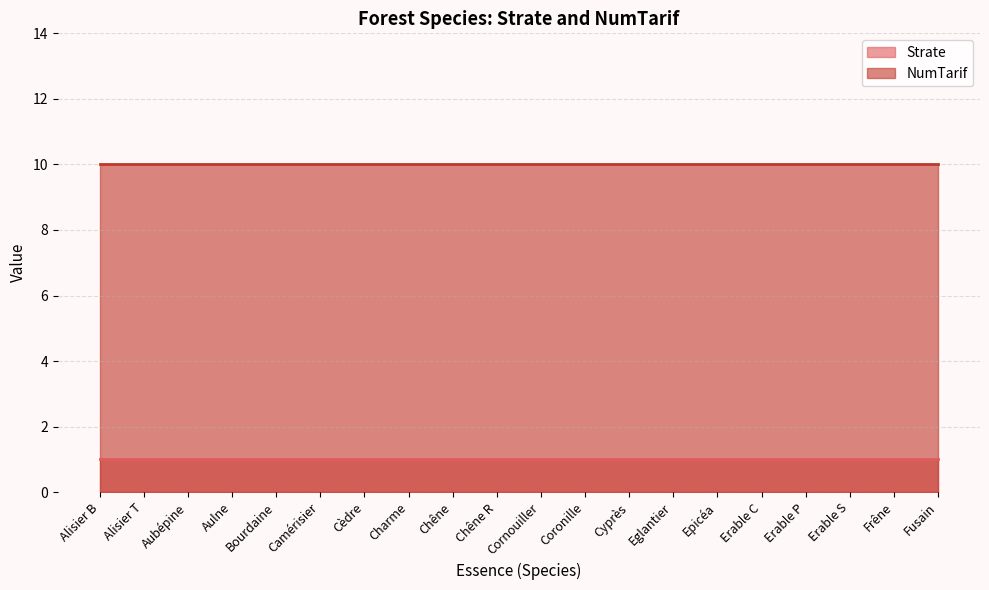

At how many categories does at least one series exceed 2?

20